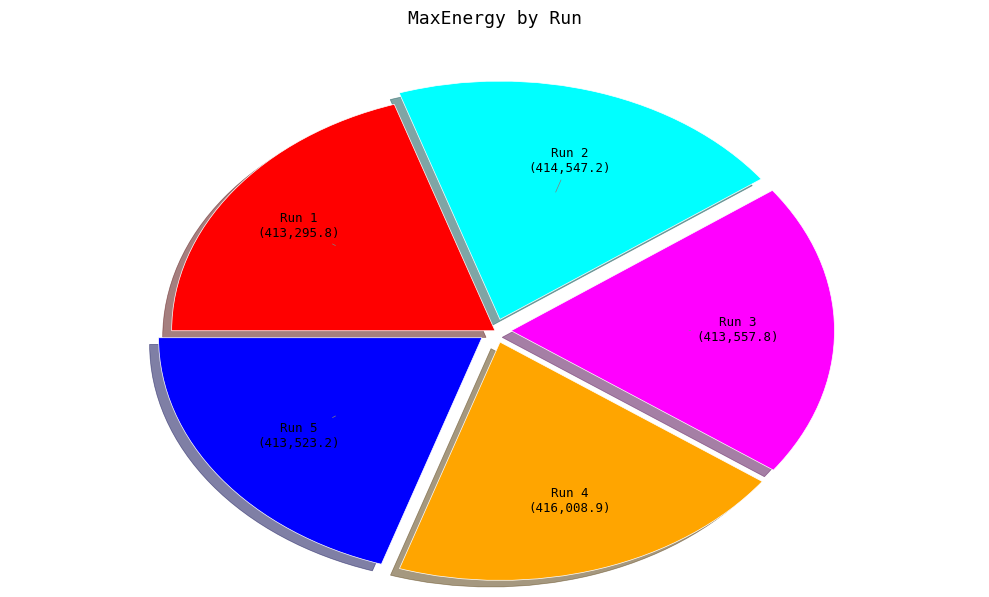

Is there a majority slice in this chart?

No